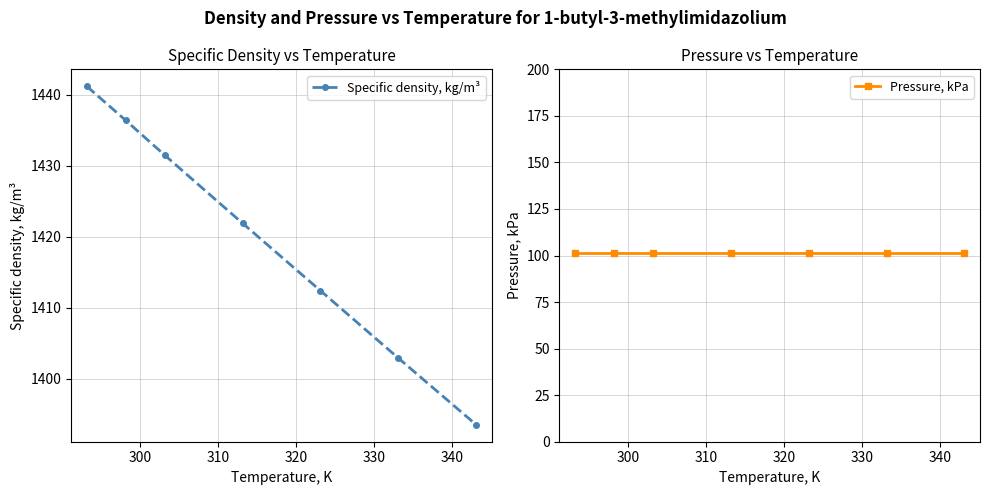

True or false: Specific density, kg/m³ has more than 0 interior local peaks.

False